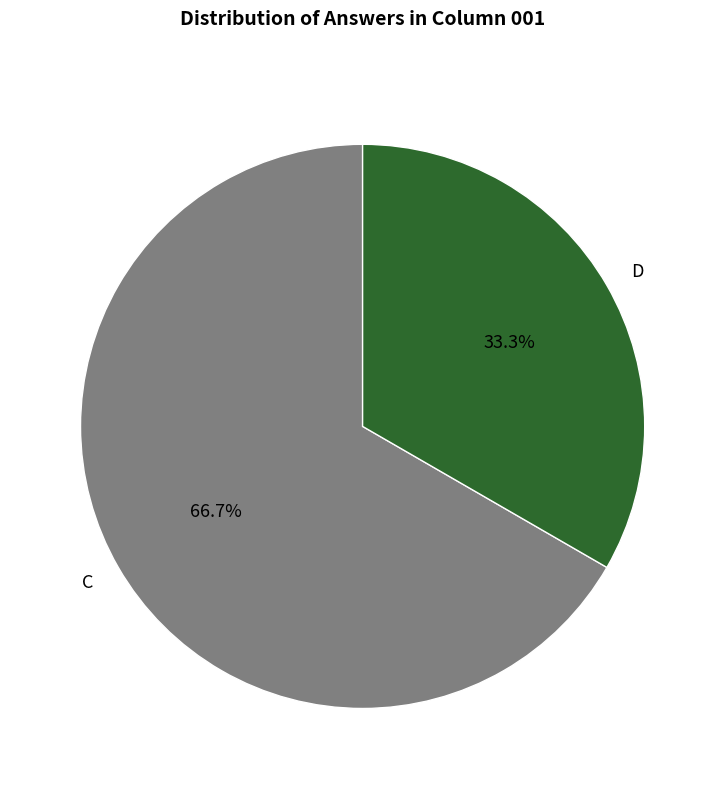

Count the number of slices in the pie.

2